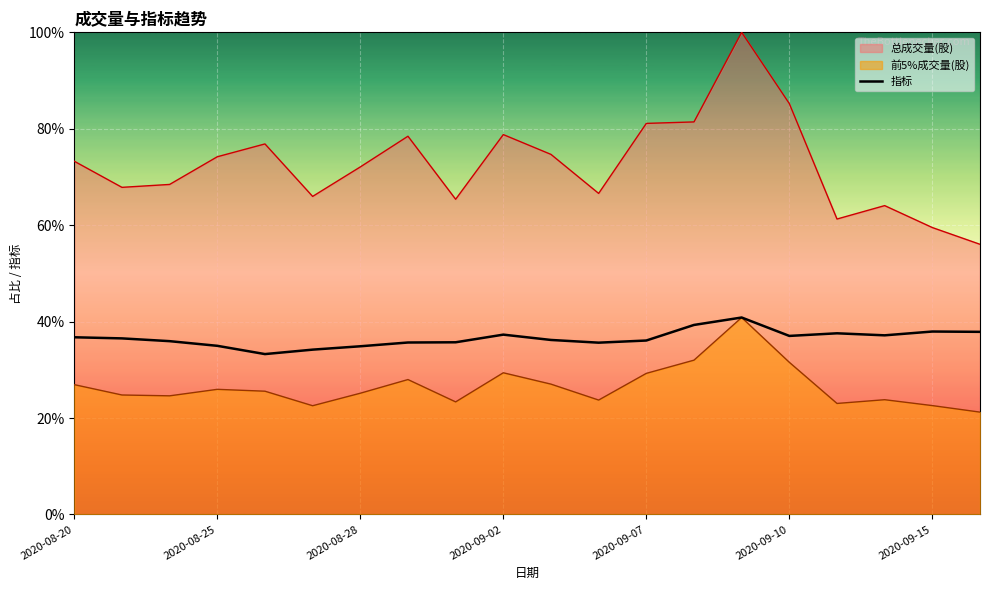

What value does the data have at 17?

0.4